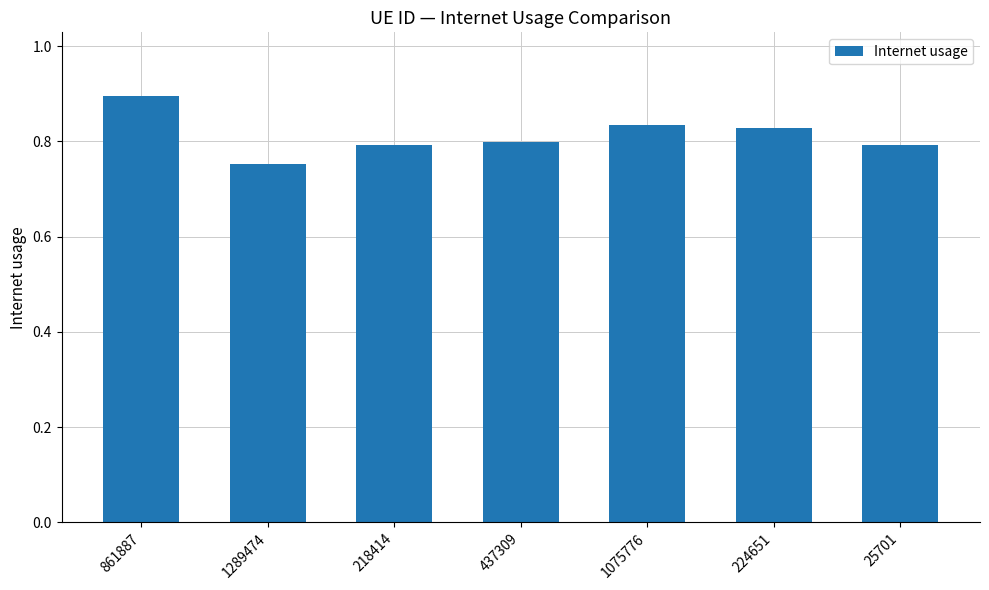

What is the maximum value shown in the chart?

0.9